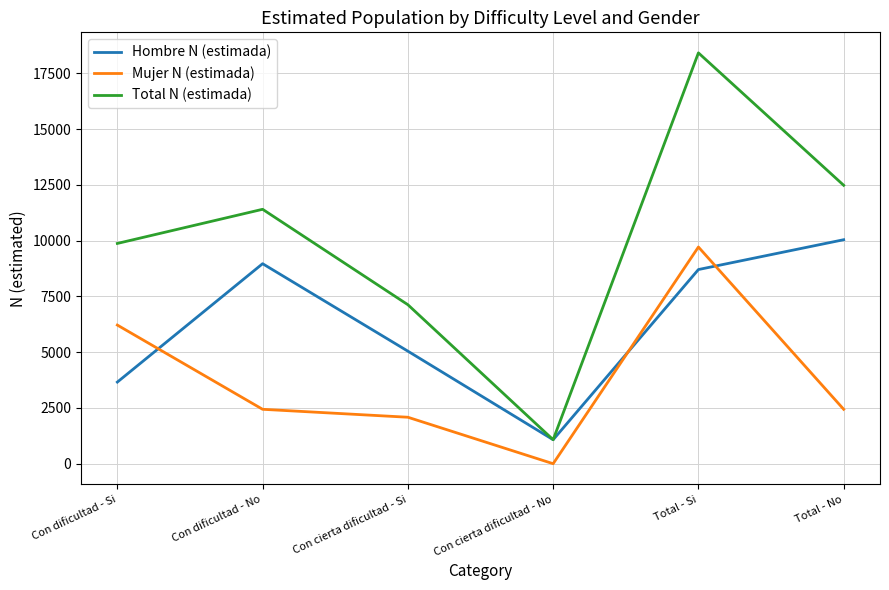

Which series ends up on top after the final intersection of Mujer N (estimada) and Hombre N (estimada)?

Hombre N (estimada)